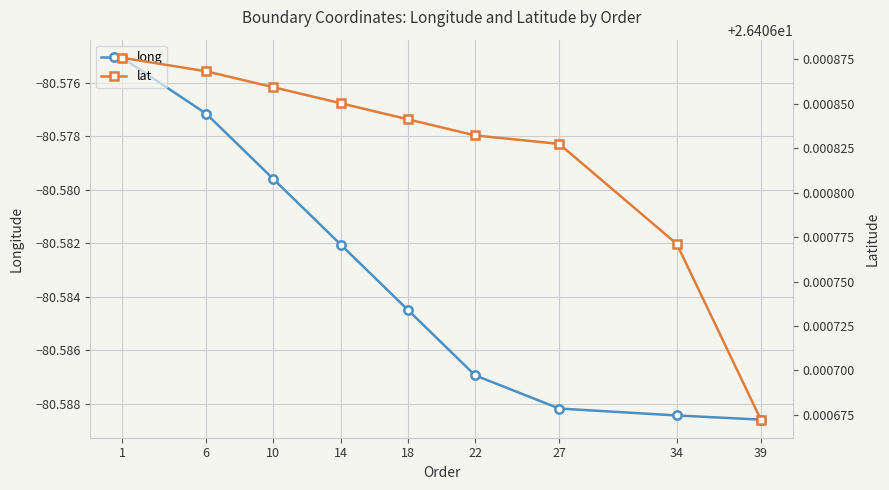

What value does the long series have at 18?

-80.6